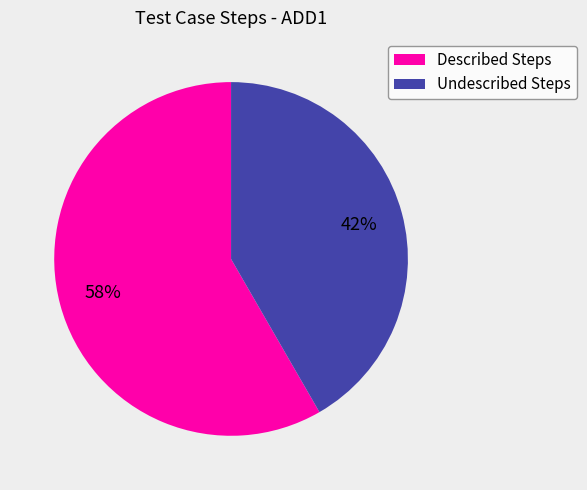

To the nearest percent, what is the combined percentage of Undescribed Steps and Described Steps?

100%